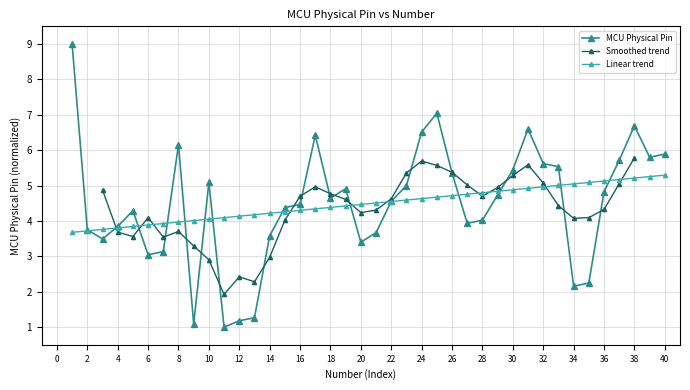

What is the difference between the maximum and minimum values?

8.0